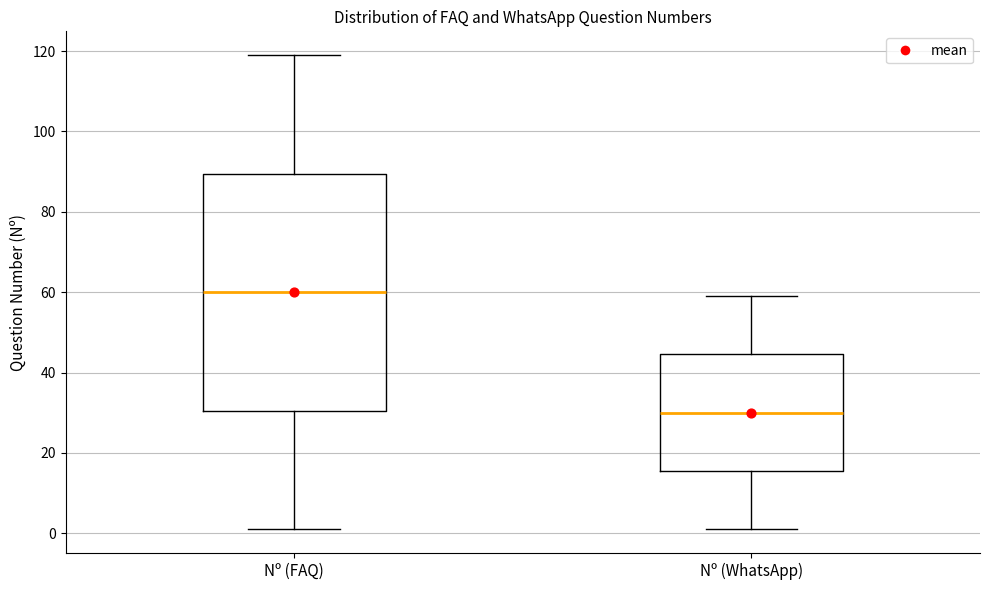

Reading left to right, transcribe this box plot: for each box, give where its median line is, the range the box spans, and where its two whiskers end, as read against the y-axis. The values are not printed on the chart, so give them approximately, as read against the axis.

Nº (FAQ): median 60, box 30 to 90, whiskers 2 to 120
Nº (WhatsApp): median 30, box 16 to 44, whiskers 2 to 60